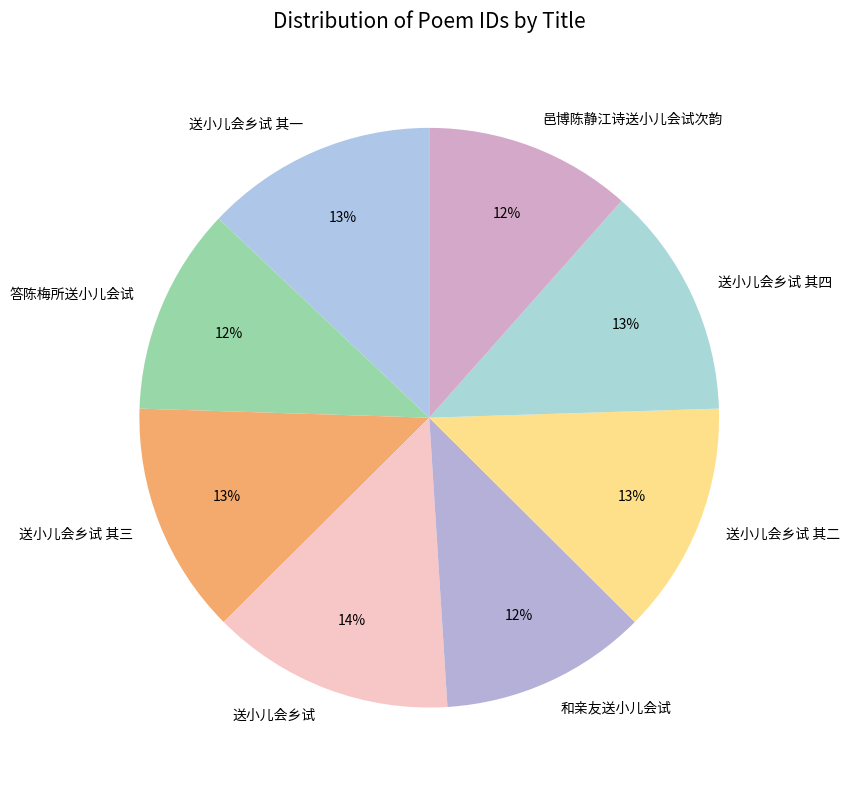

To the nearest percent, what is the difference between the largest and smallest slice percentages?

2%